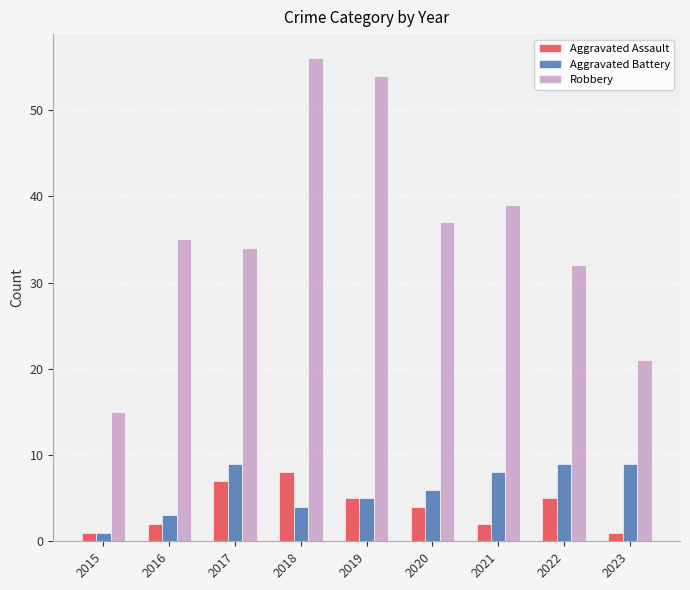

Reading right to left, transcribe all the data shown in this chart.

Aggravated Assault: 1	5	2	4	5	8	7	2	1
Aggravated Battery: 9	9	8	6	5	4	9	3	1
Robbery: 21	32	39	37	54	56	34	35	15